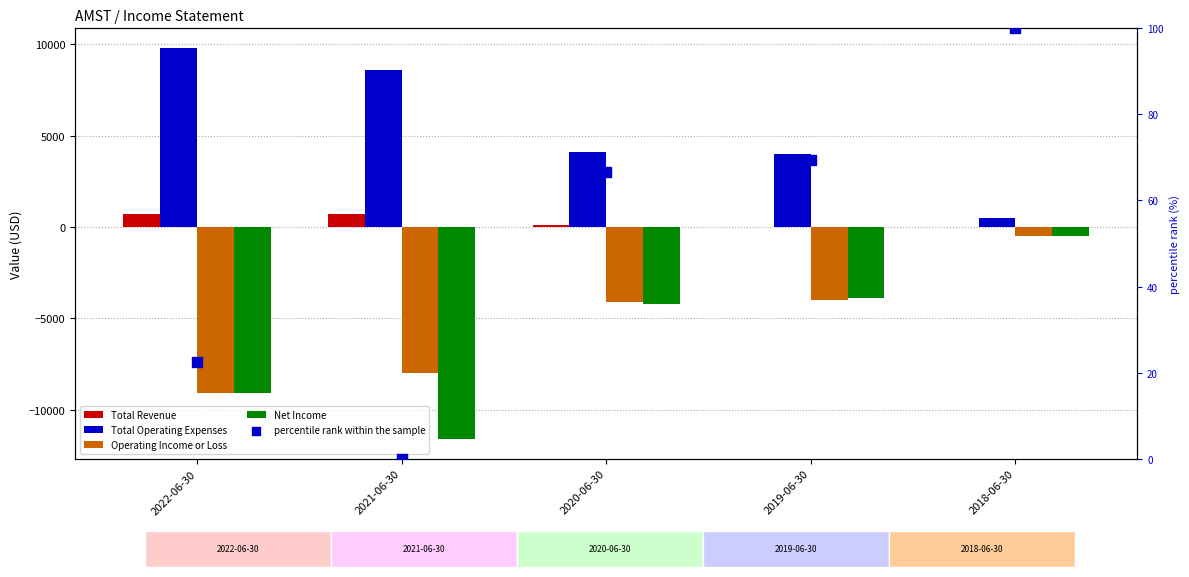

What is the total value across all series at 2020-06-30?

-4033.3